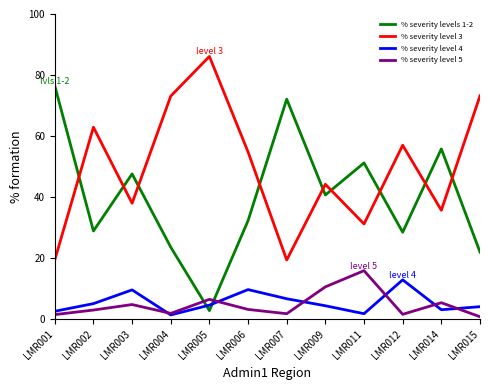

What is the total value across all series at LMR002?

99.9